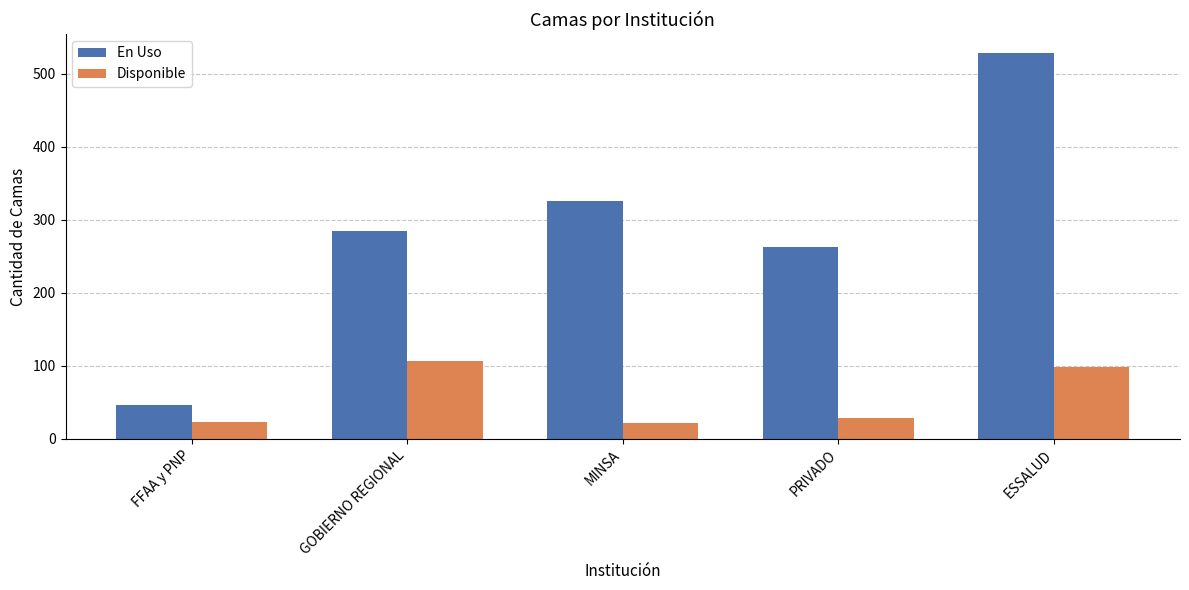

At ESSALUD, list the series in order from largest to smallest.

En Uso, Disponible